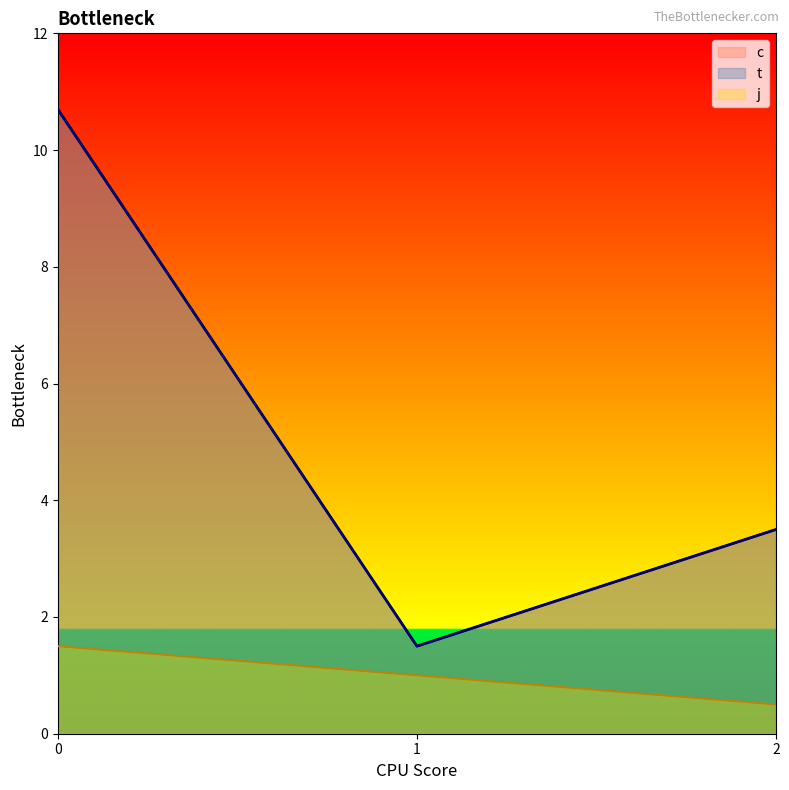

True or false: c has a value of 10.2 at 0.

True